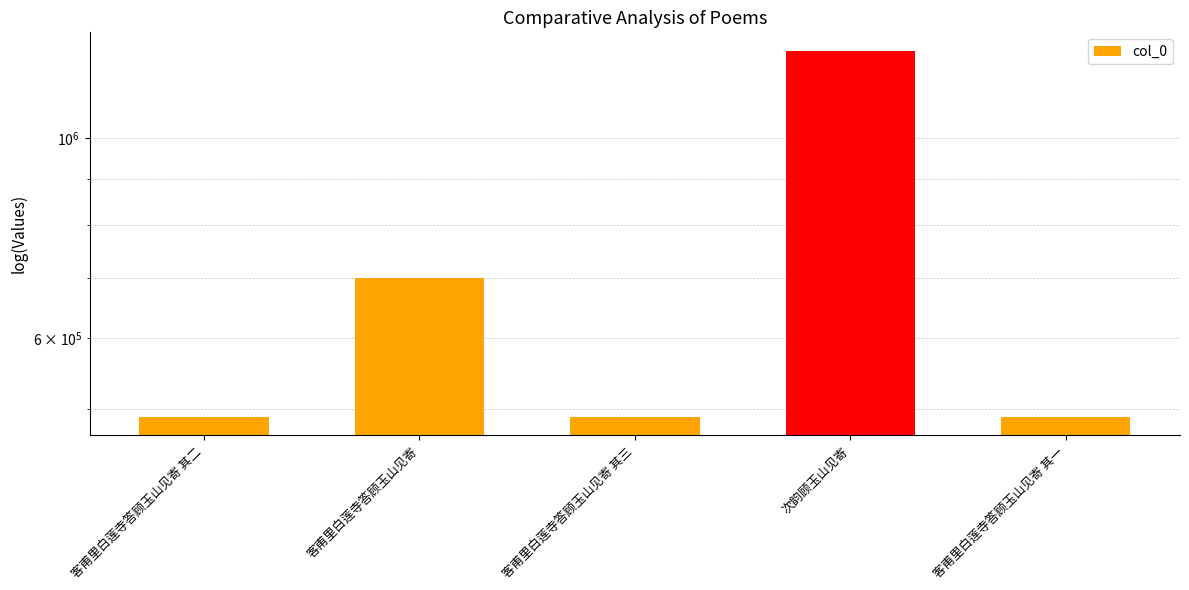

How many data points are less than 490061?

2